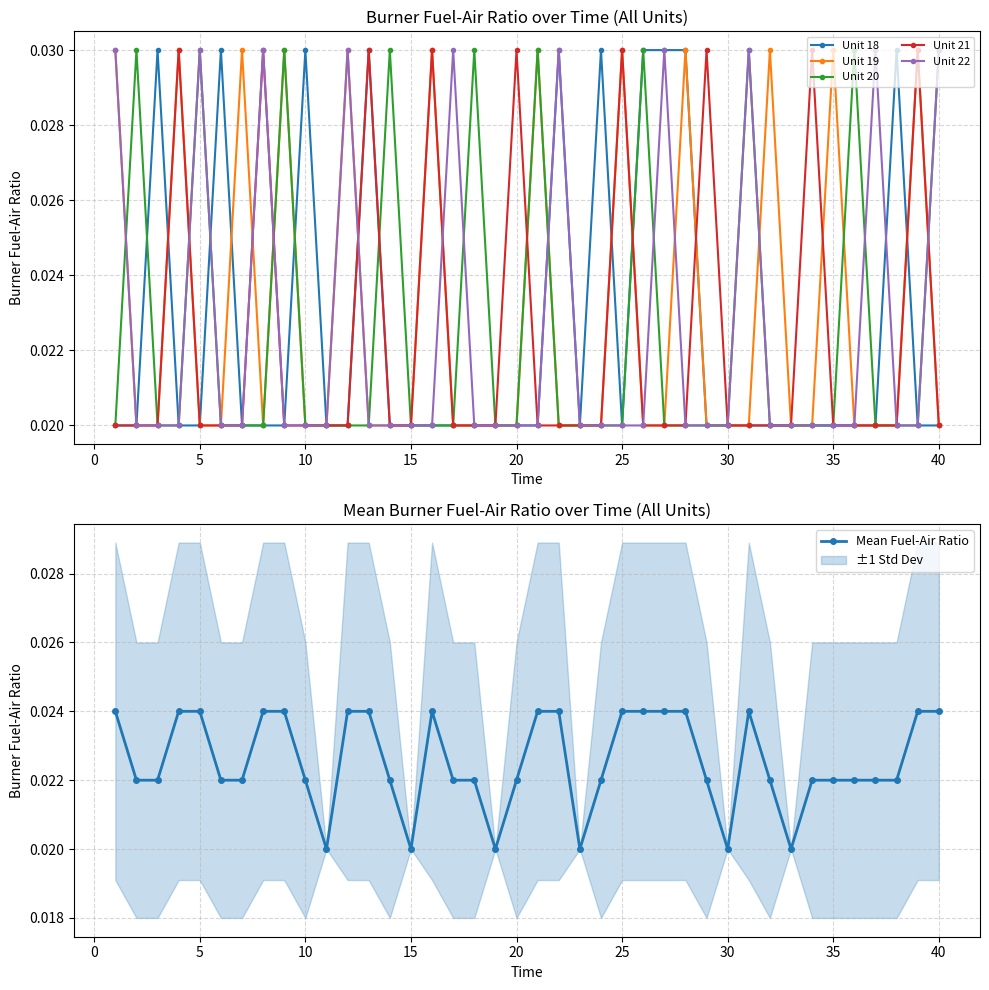

True or false: Unit 21 has more than 1 interior local peaks.

True